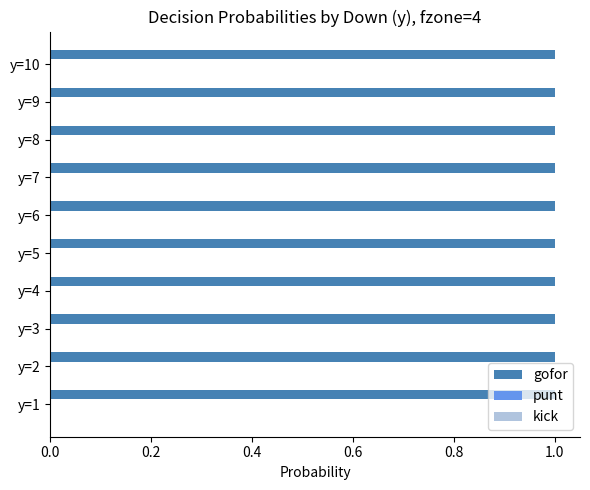

What is the maximum value for gofor?

1.0